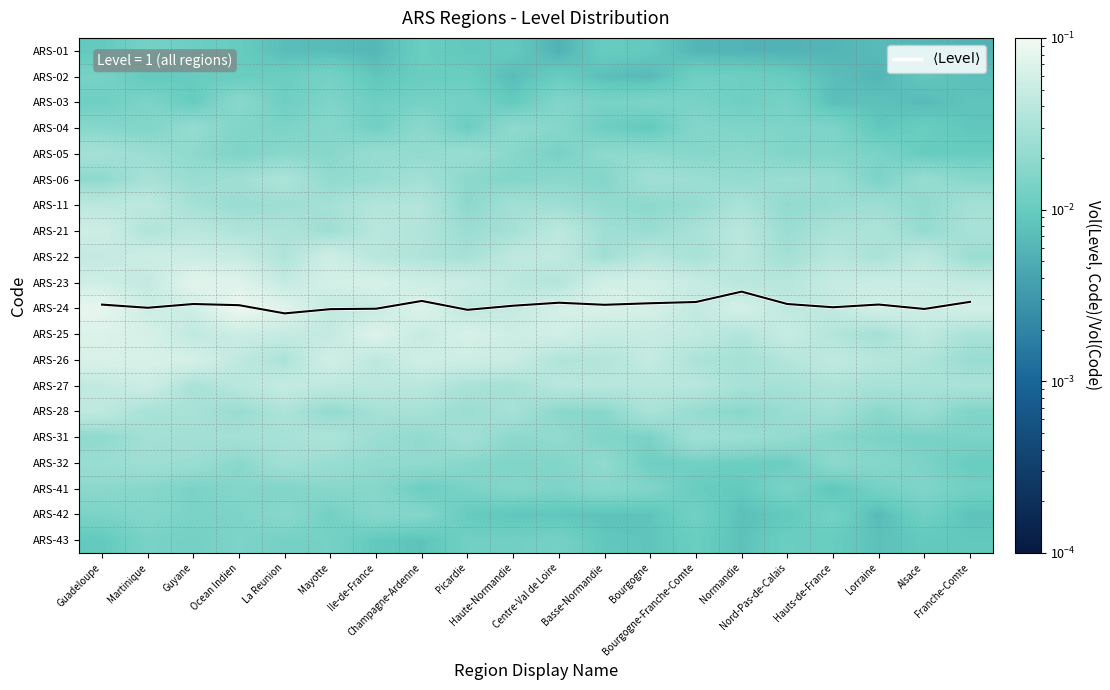

List the series in order of their peak value, lowest first.

ARS-01, ARS-02, ARS-43, ARS-42, ARS-03, ARS-41, ARS-04, ARS-32, ARS-05, ARS-06, ARS-31, ARS-11, ARS-28, ARS-27, ARS-21, ARS-22, ARS-26, ARS-25, ARS-23, ARS-24, $\langle \mathrm{Level} \rangle$